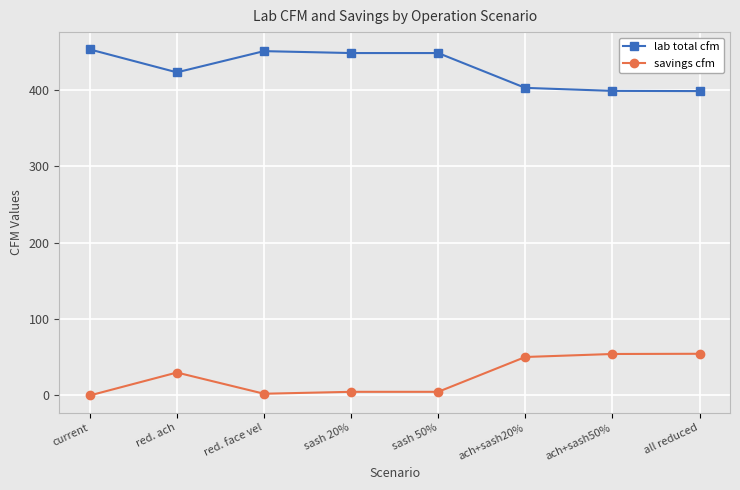

What is the spread (max minus min) of values at all reduced?

343.6